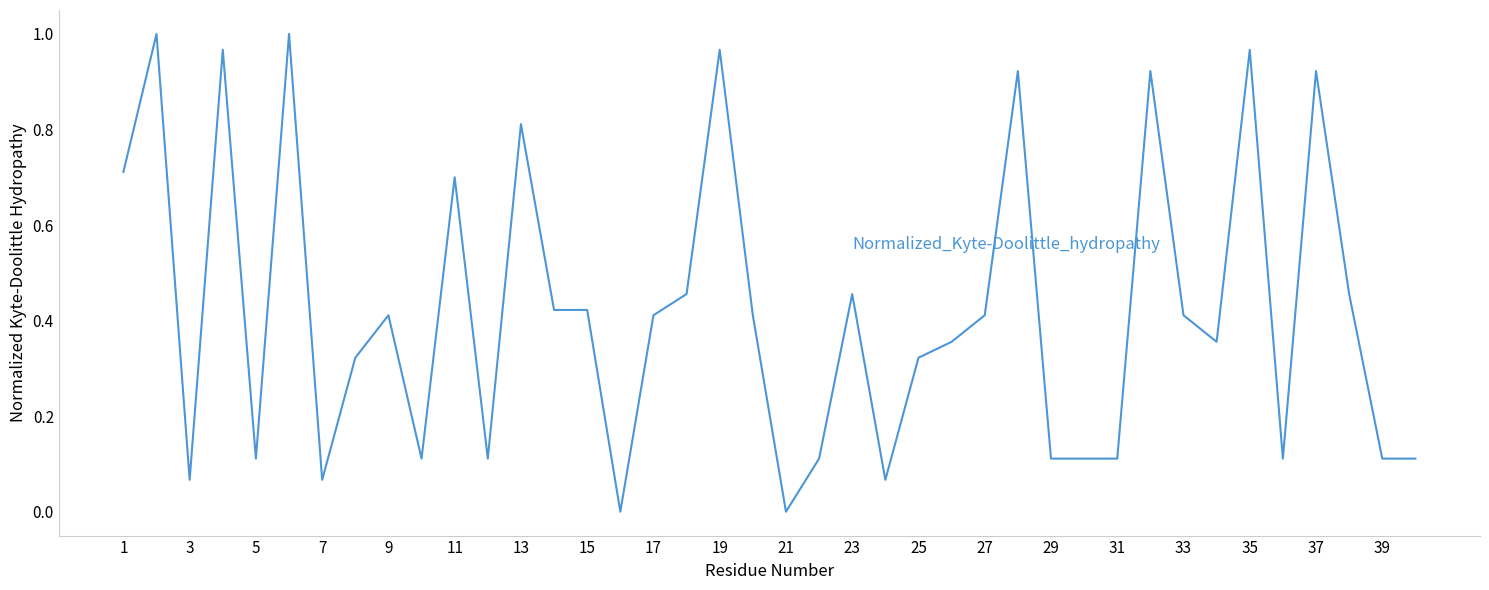

How many lines are shown in the chart?

1